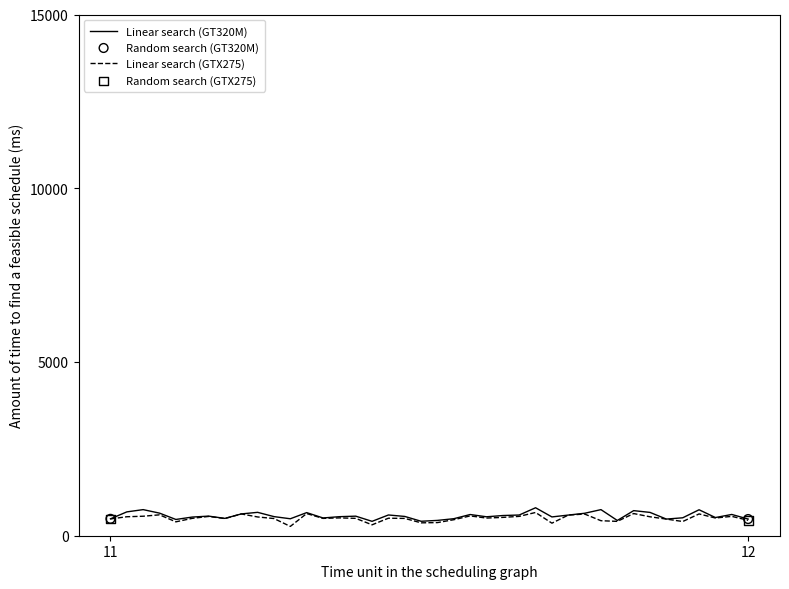

What is the greatest value displayed?

805